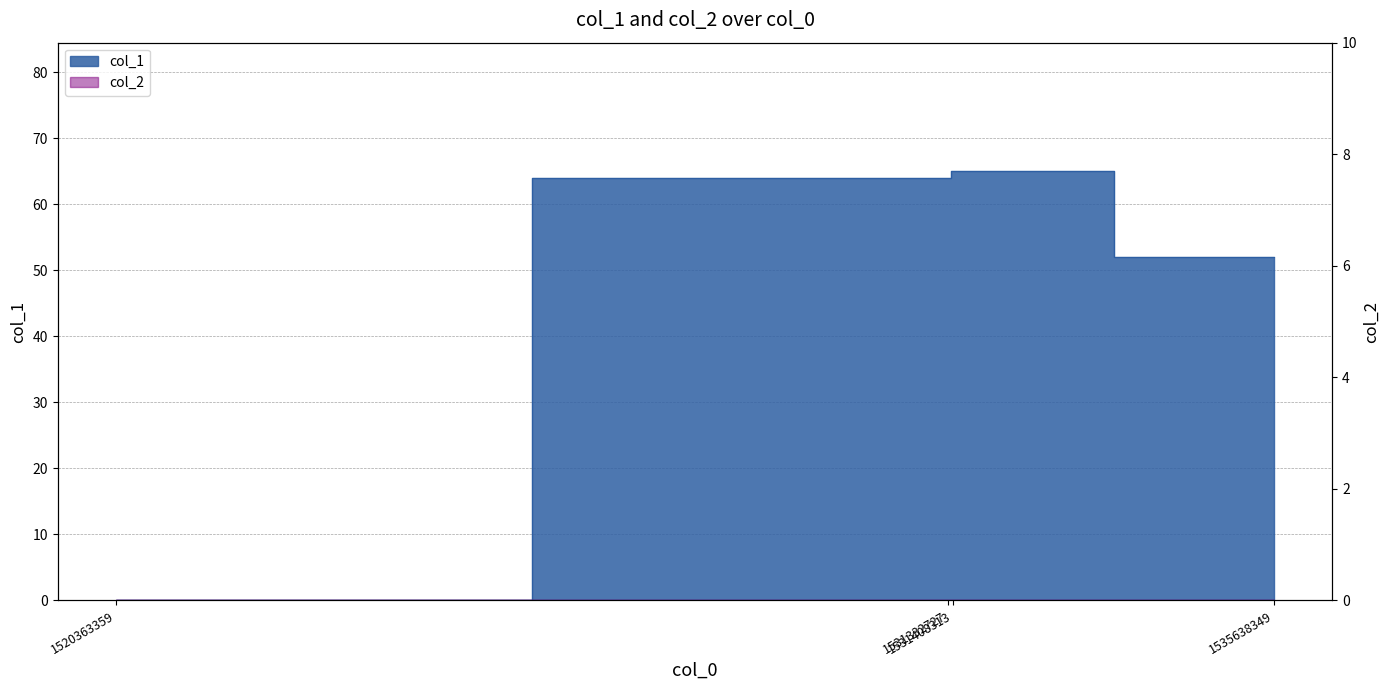

How many lines are shown in the chart?

1